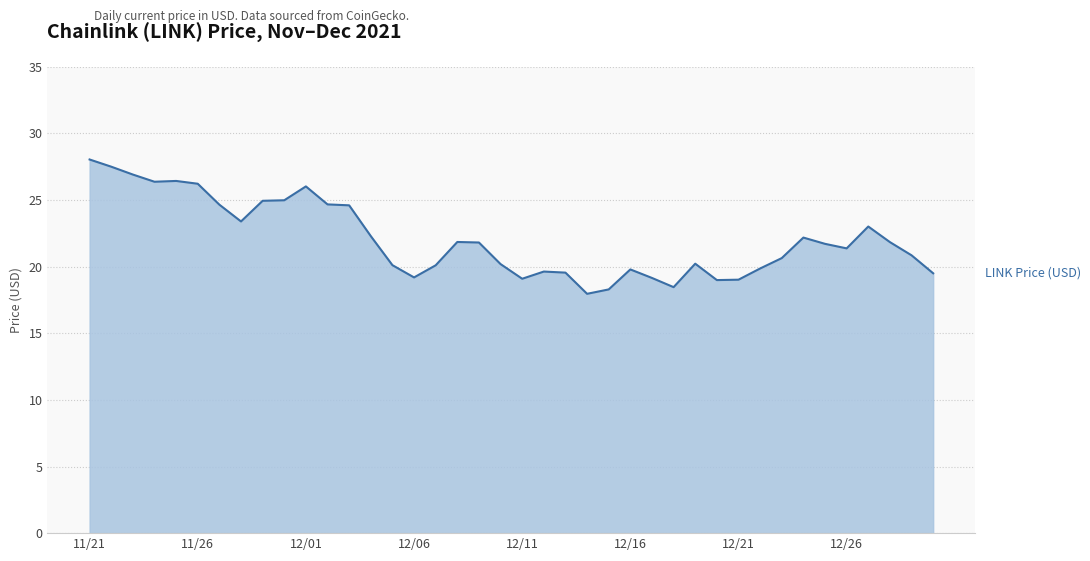

How many lines are shown in the chart?

1